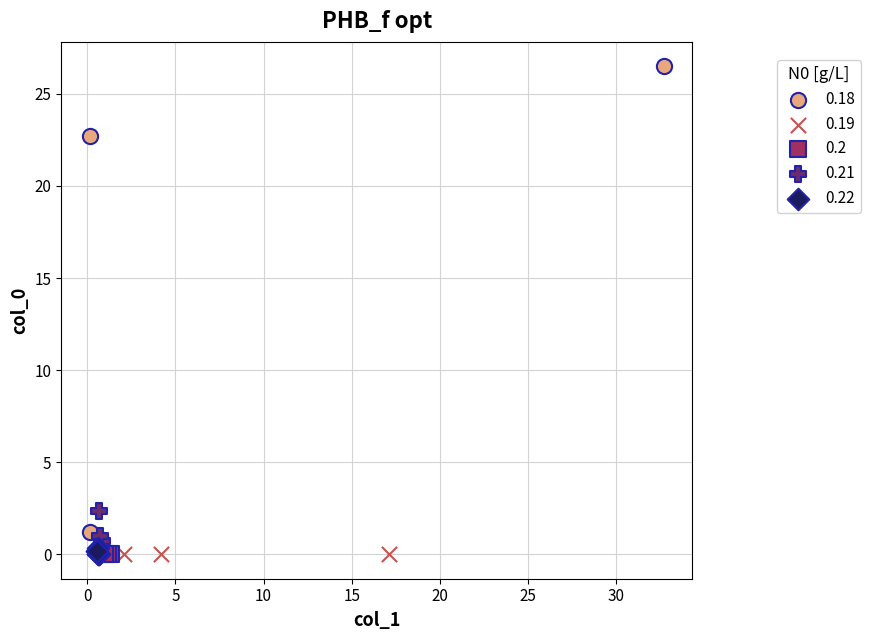

Which series has the widest spread of Y values?

0.18